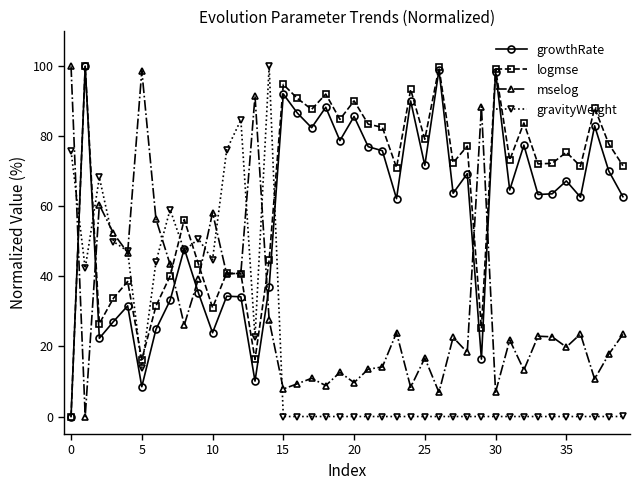

Which series has the largest total across all categories?

logmse